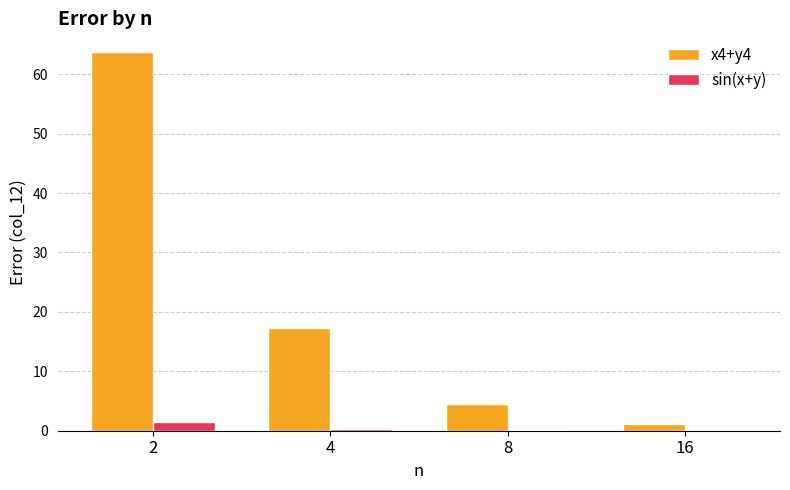

Which series has the largest total across all categories?

x4+y4